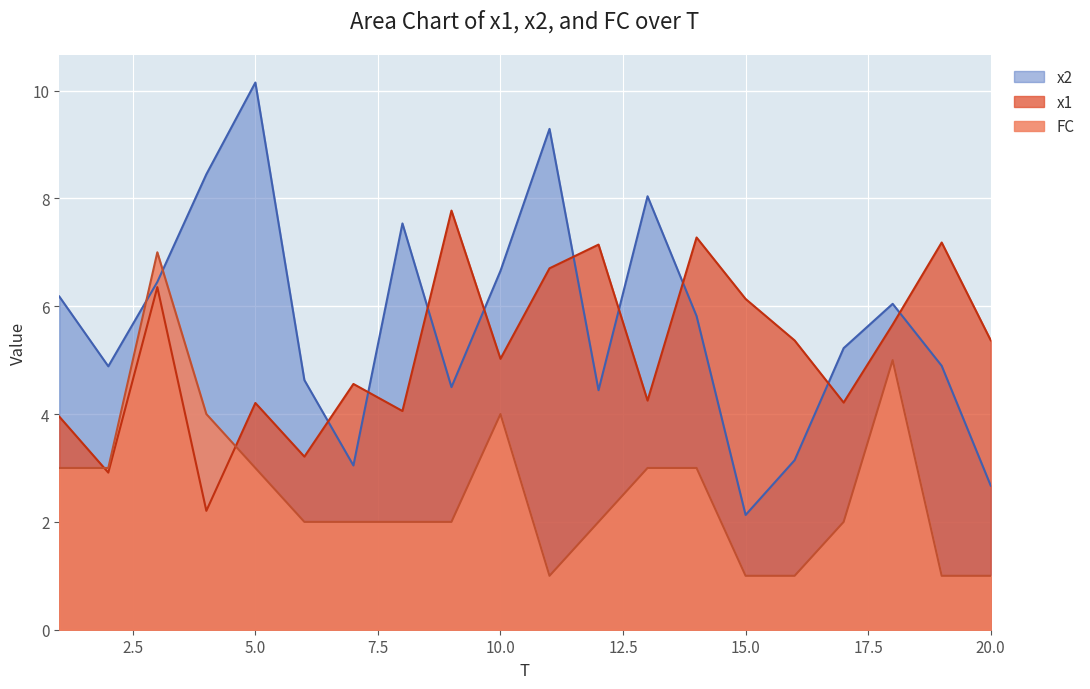

Between 19 and 20, which series saw the biggest shift?

x2